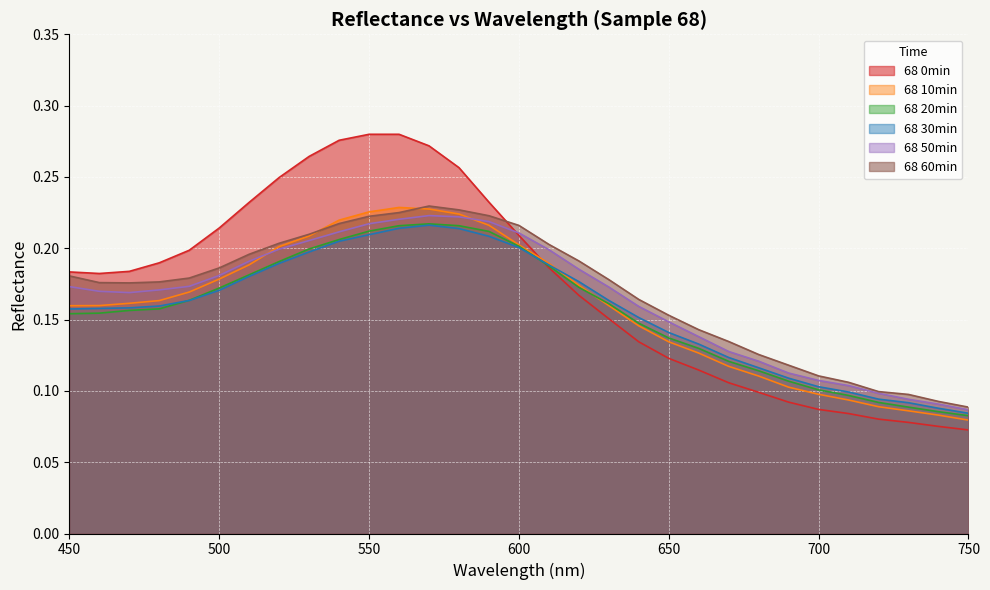

Is the value of 68 0min at 660 greater than the value of 68 50min at 670?

No